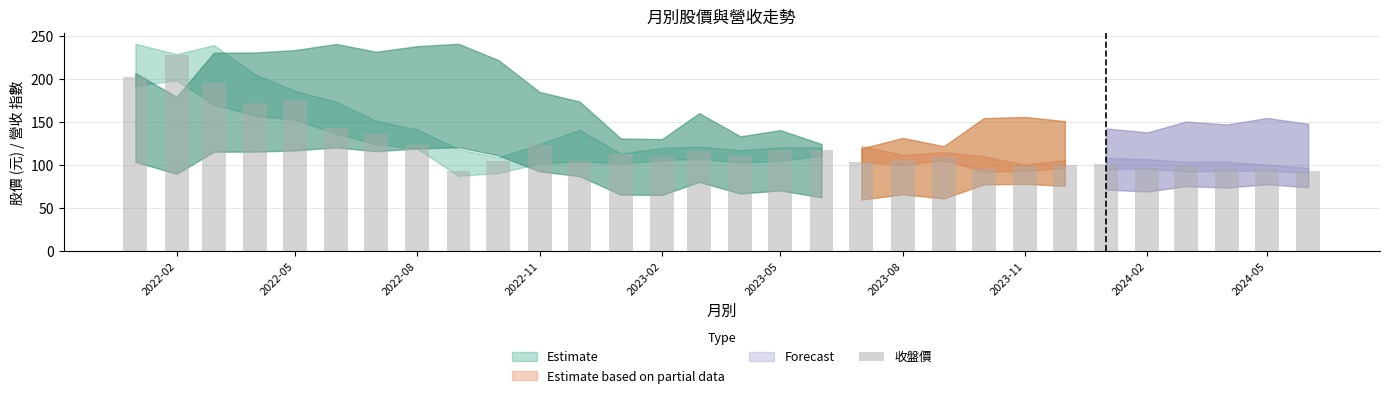

What is the difference between the second highest and minimum values?

109.1